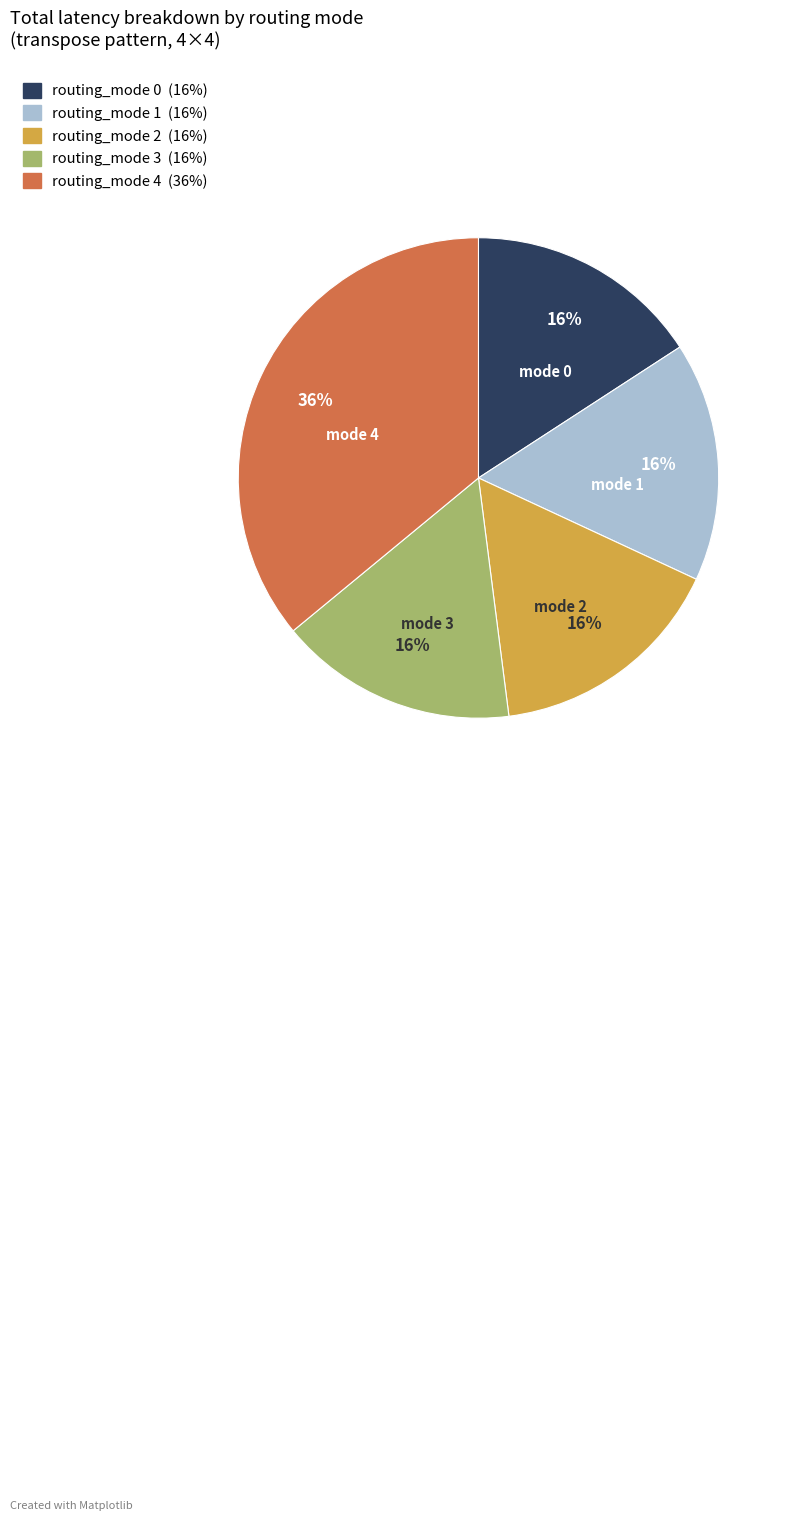

Combined, do routing_mode 3 and routing_mode 0 account for over 50%?

No